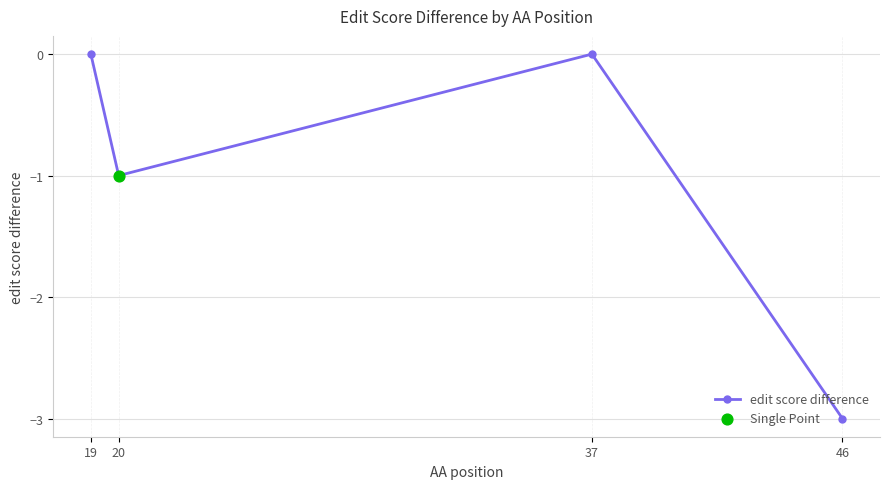

What is the change in value from 19 to 46?

-3